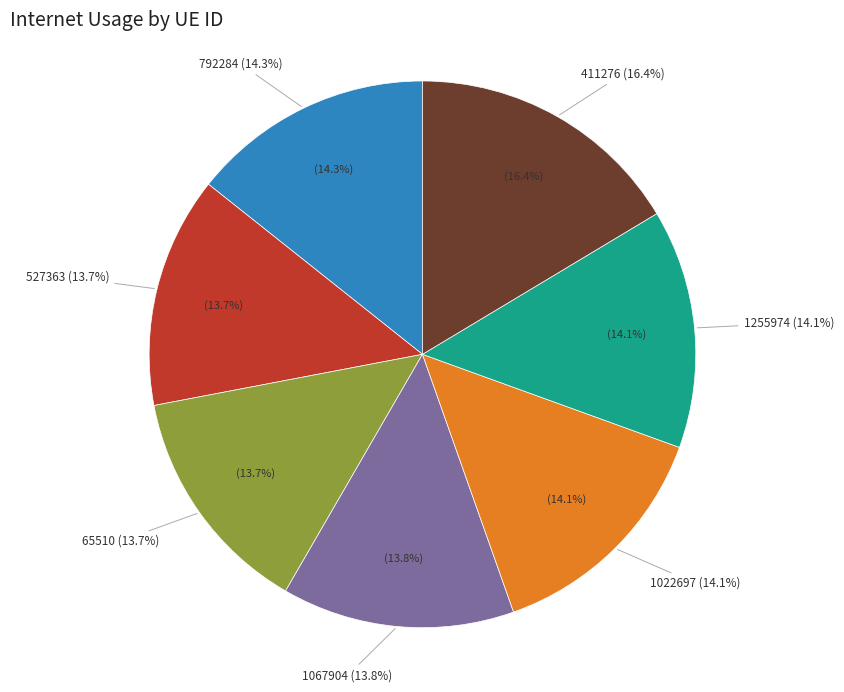

To the nearest percent, what is the average slice percentage?

14%